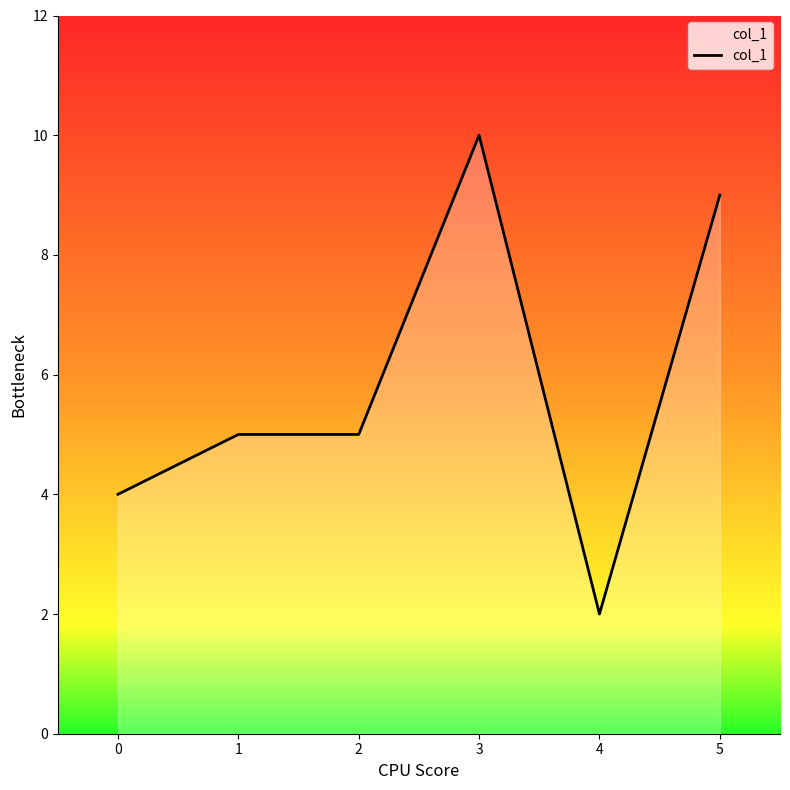

Which category has the highest value across all series?

3